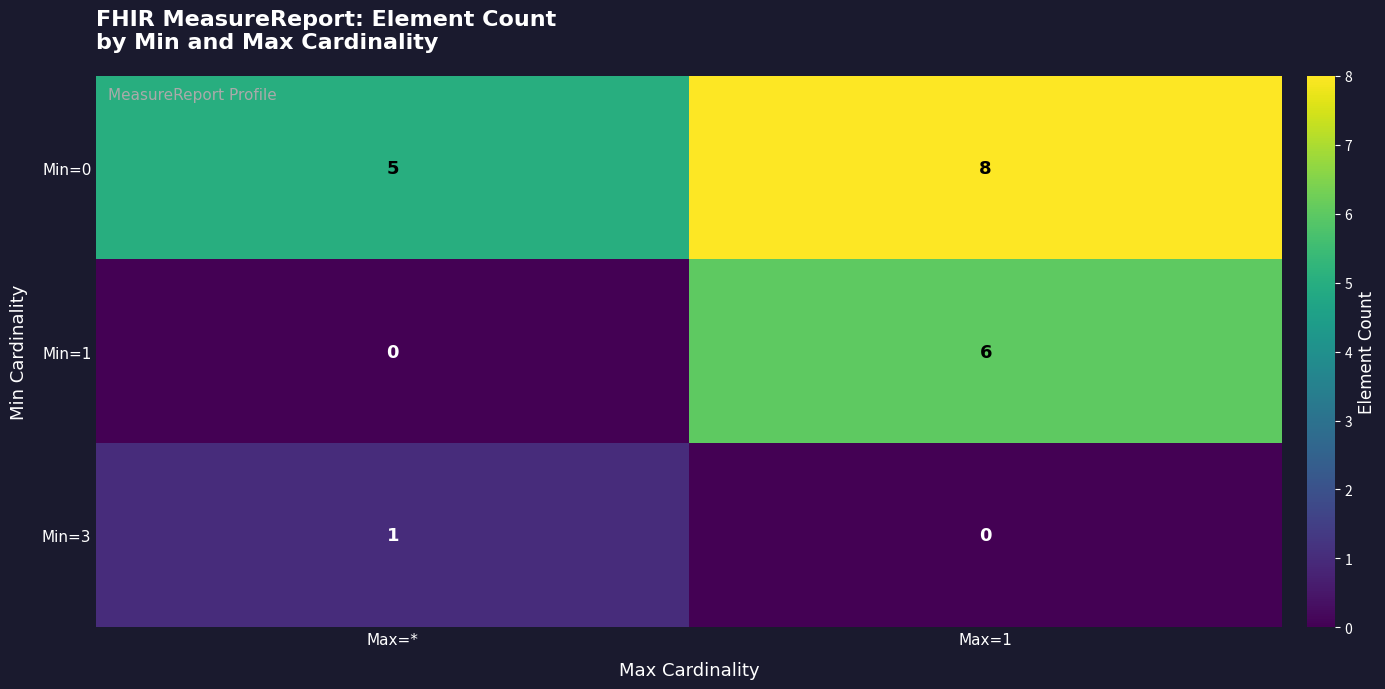

True or false: Min=0 has a value of 5 at Max=*.

True